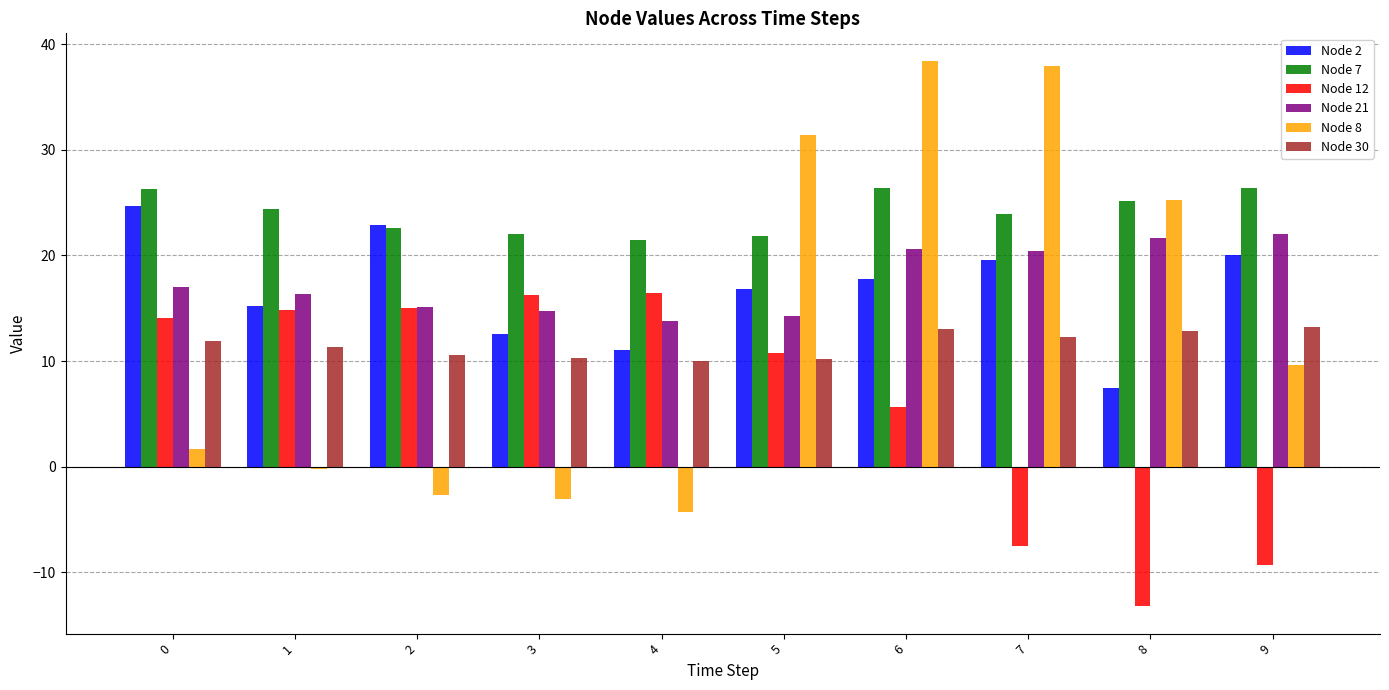

Where does the Node 8 series first go above 9?

5